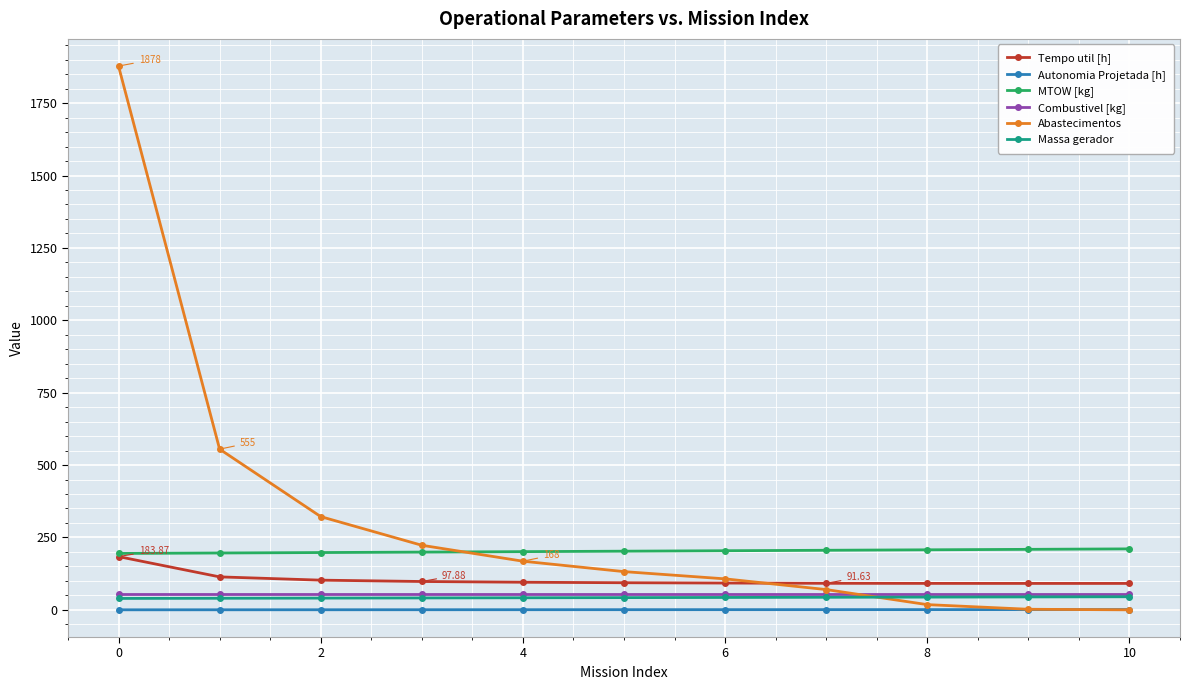

Which series has the largest range (max minus min)?

Abastecimentos